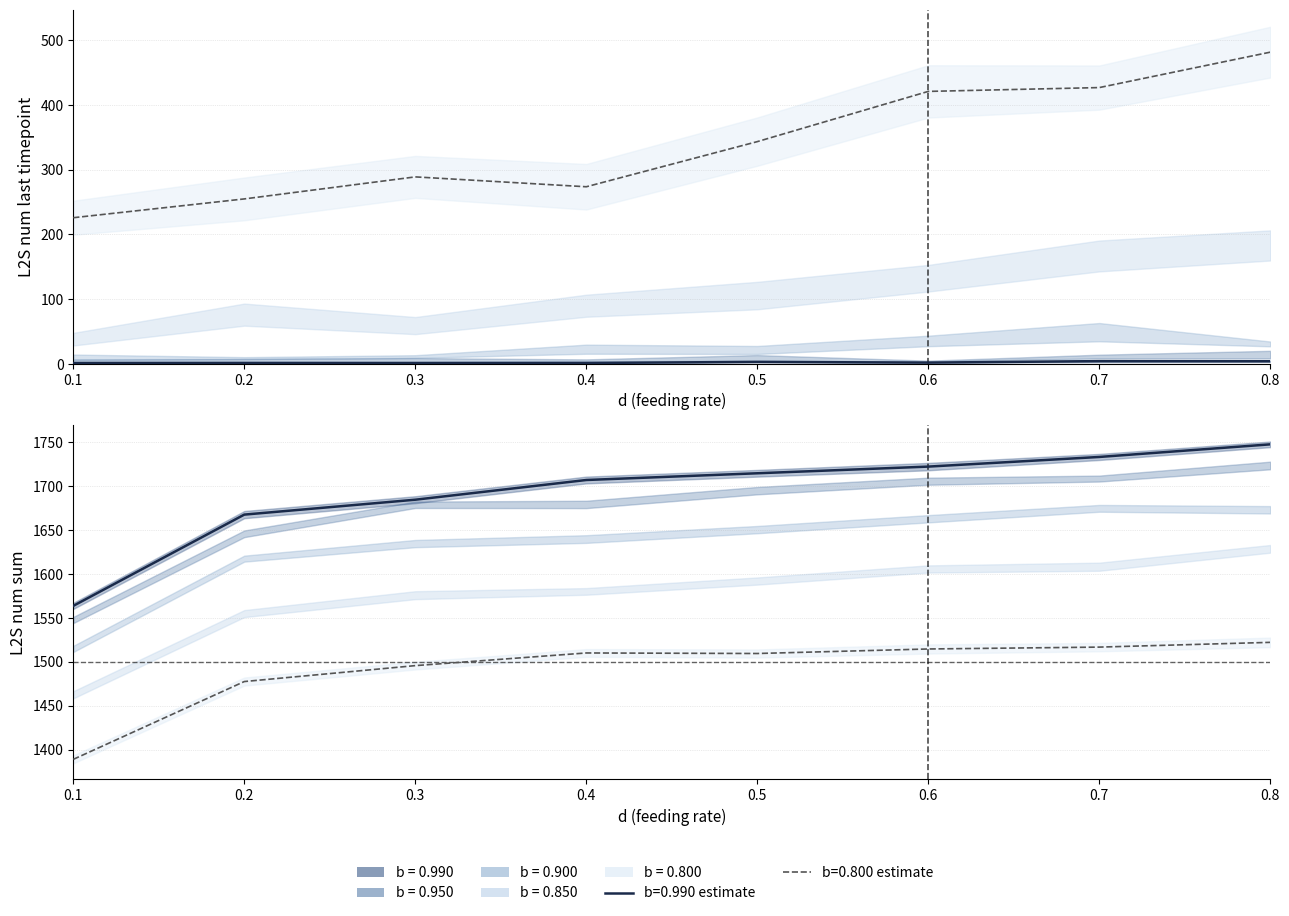

True or false: L2S_num_last_timepoint_mean and L2S_num_max_mean cross at least once.

False